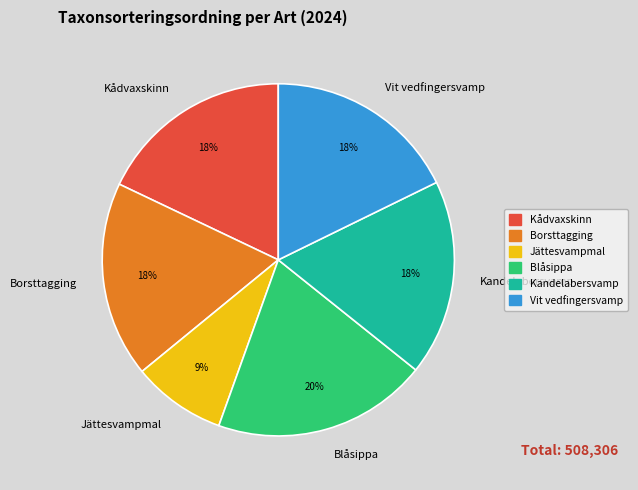

True or false: Borsttagging accounts for 5% of the total.

False